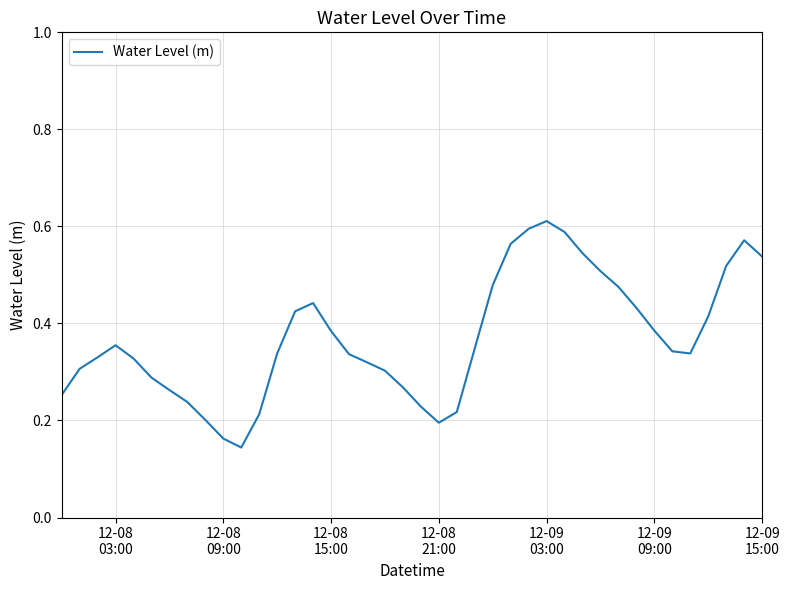

What is the greatest value displayed?

0.6